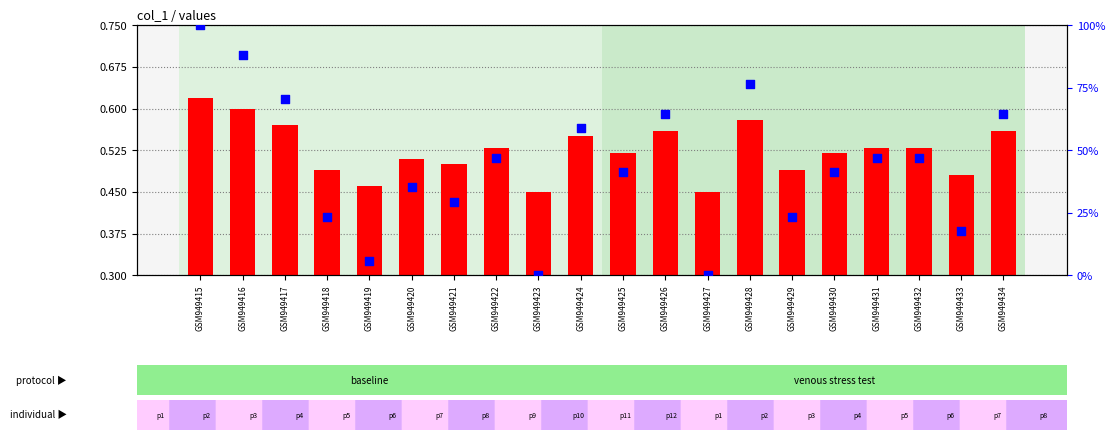

At how many categories does at least one series exceed 0?

20